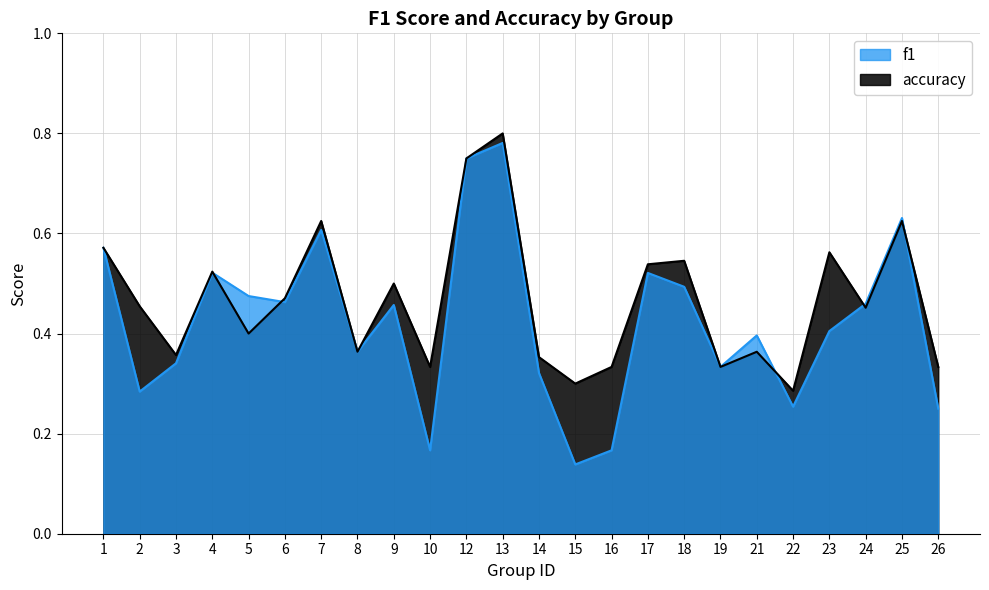

How many f1 values are between 0 and 1?

24